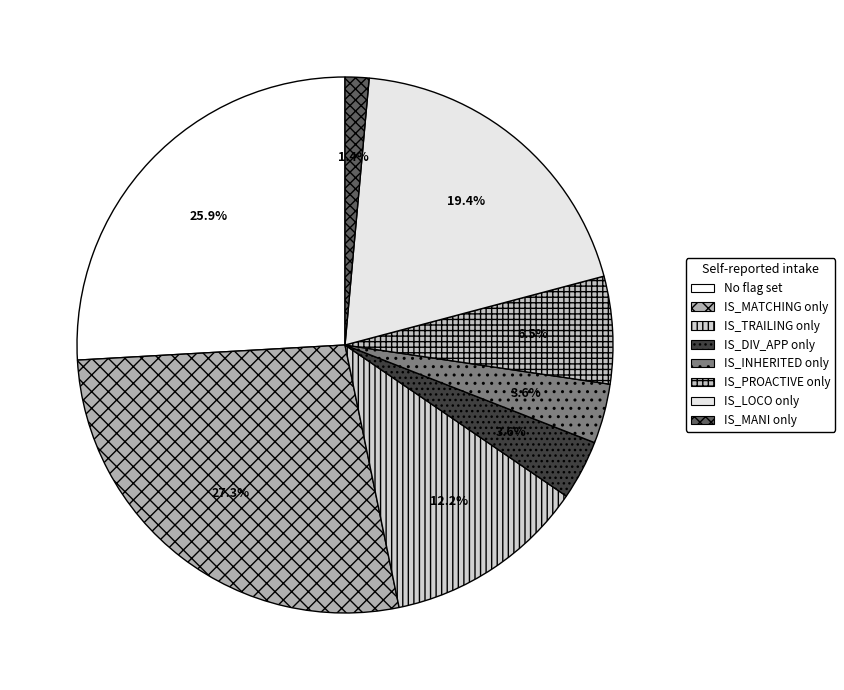

Which slice is the largest?

IS_MATCHING only